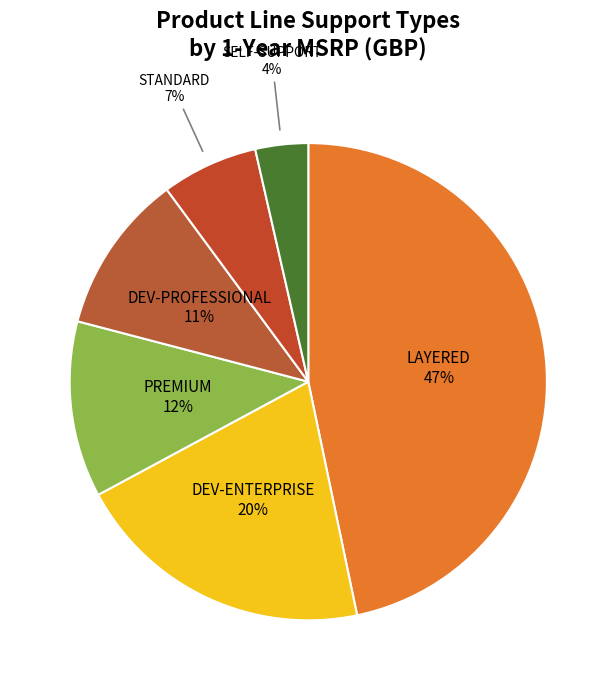

How many slices are in this pie chart?

6